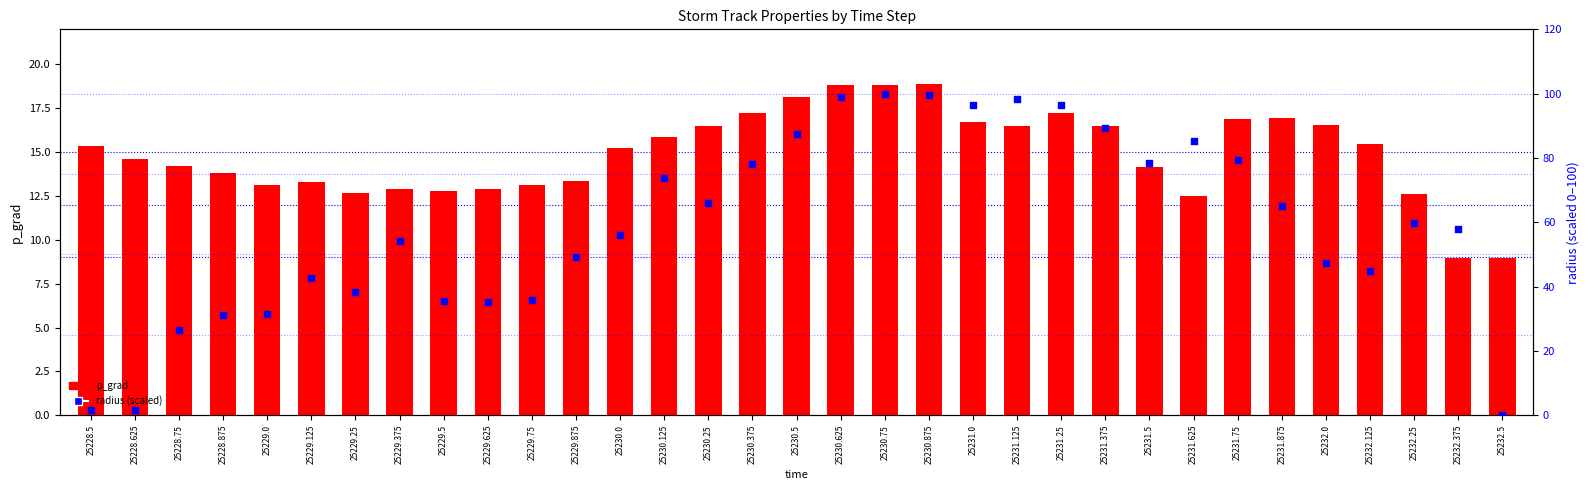

Which series has the widest spread of Y values?

radius (scaled)